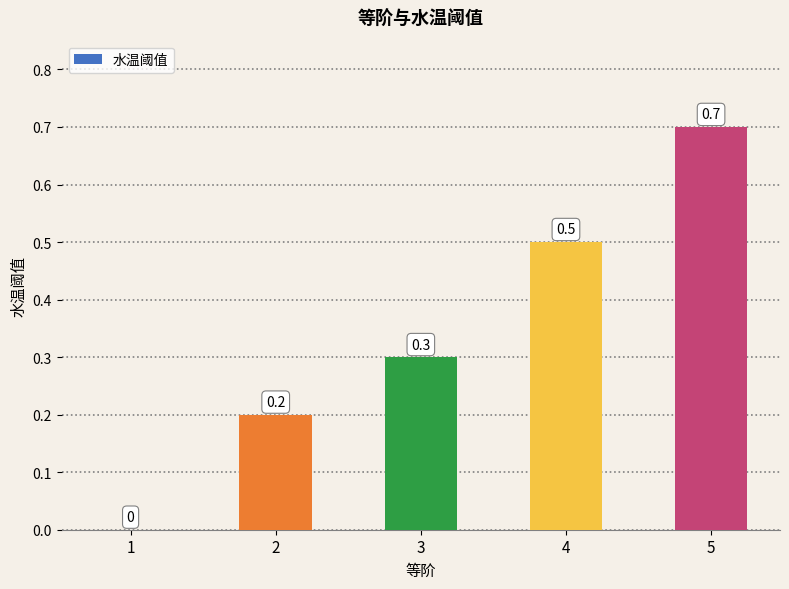

What is the sum of the values at 2 and 4?

0.7